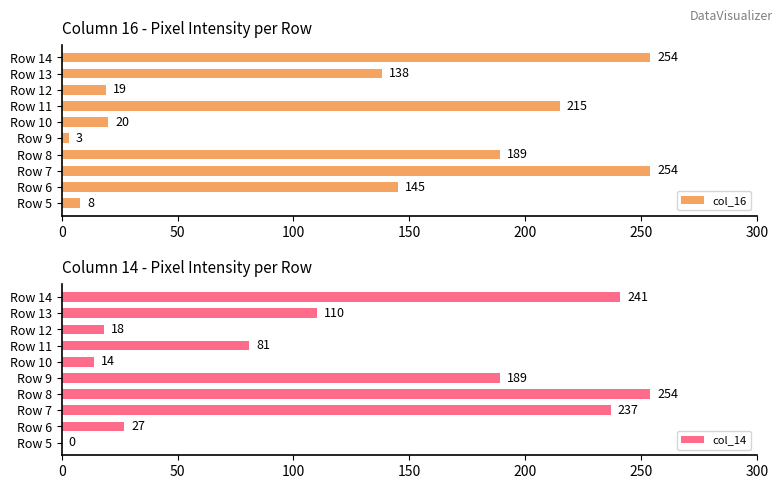

What is the sum of all col_14 values?

1171